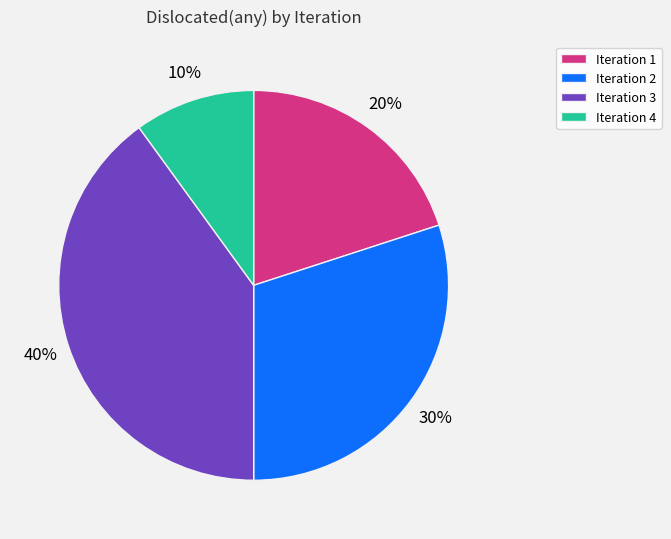

Is it true that Iteration 3 is 40% of the pie?

True